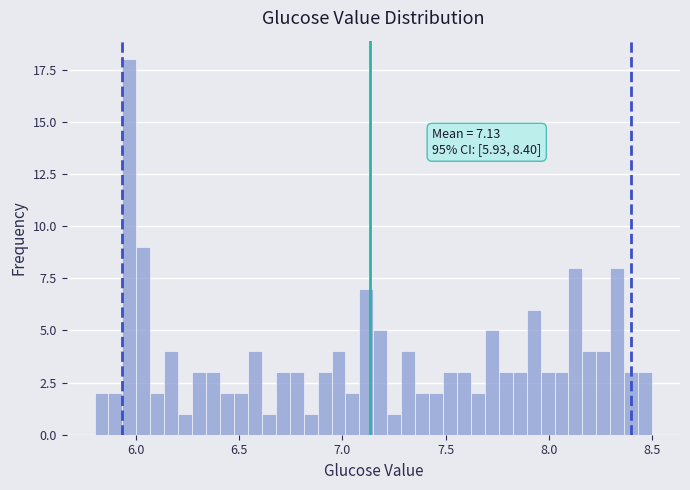

Read against the x-axis, roughly where is the centre of the tallest bar?

5.95